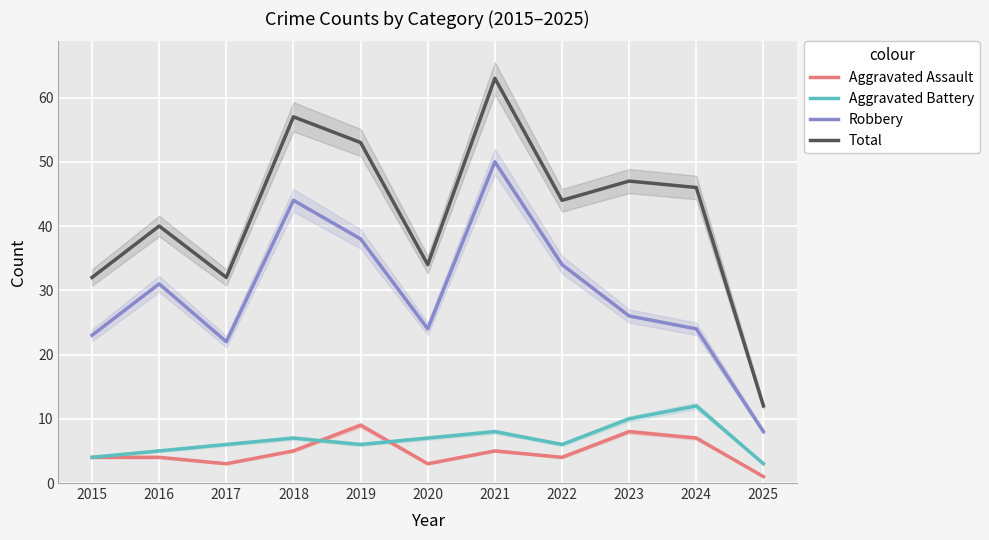

Rank the categories by Robbery value from lowest to highest.

2025, 2017, 2015, 2020, 2024, 2023, 2016, 2022, 2019, 2018, 2021